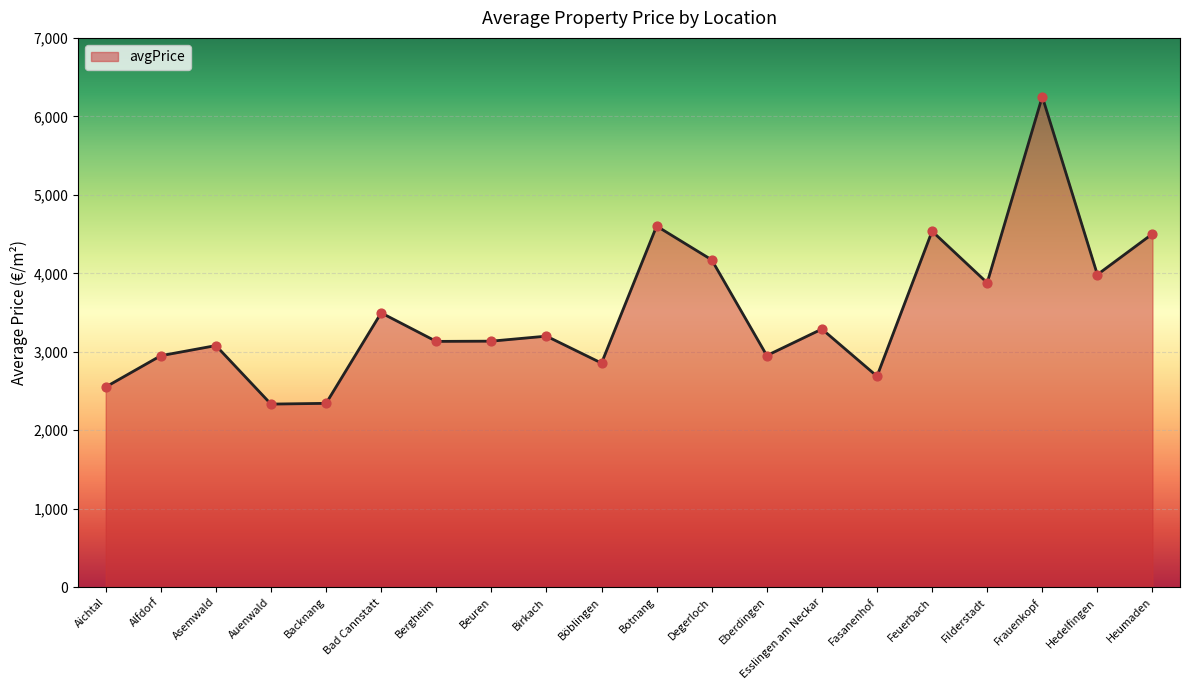

Between Birkach and Aichtal, which is larger?

Birkach